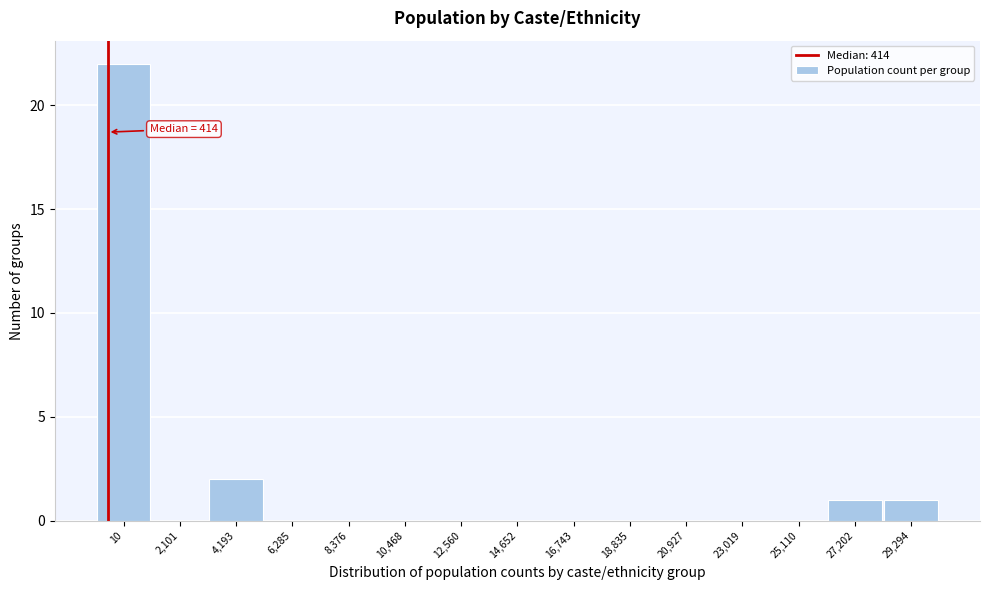

Reading left to right, what are all the values shown in this chart?

10=22	2,101=0	4,193=2	6,285=0	8,376=0	10,468=0	12,560=0	14,652=0	16,743=0	18,835=0	20,927=0	23,019=0	25,110=0	27,202=1	29,294=1